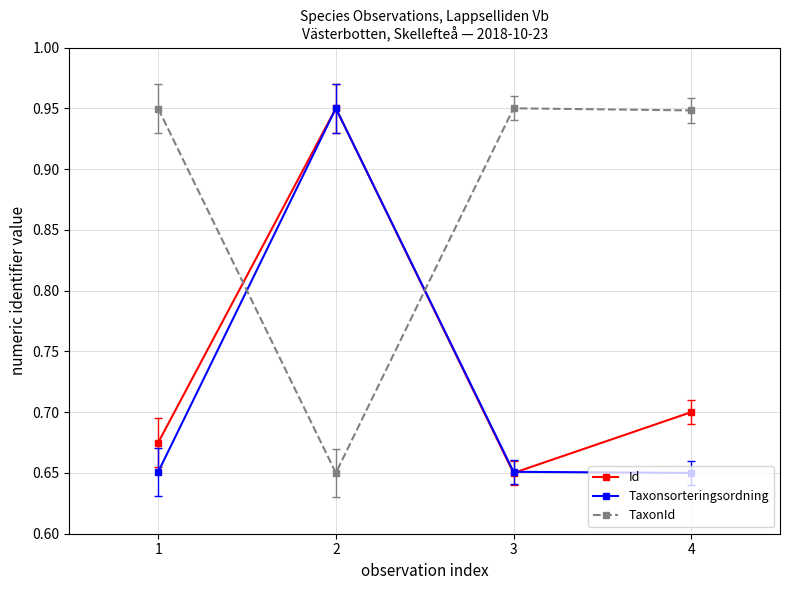

How many TaxonId values are between 0 and 1?

4